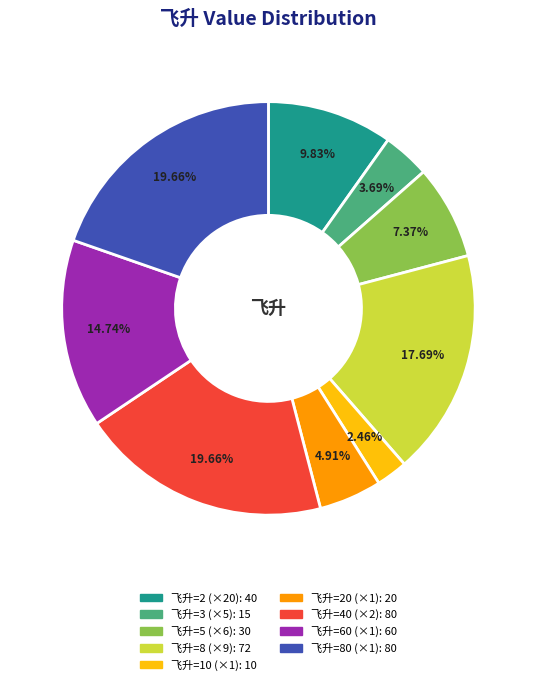

Does any single category account for the majority?

No